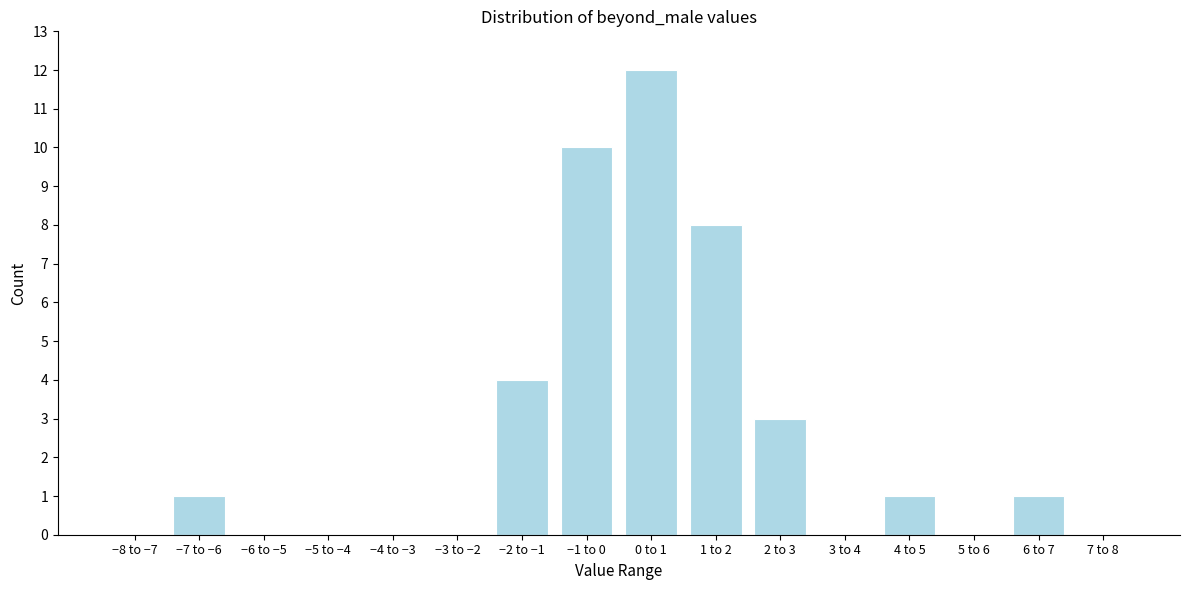

Reading left to right, list all the values displayed in this chart.

−8 to −7=0	−7 to −6=1	−6 to −5=0	−5 to −4=0	−4 to −3=0	−3 to −2=0	−2 to −1=4	−1 to 0=10	0 to 1=12	1 to 2=8	2 to 3=3	3 to 4=0	4 to 5=1	5 to 6=0	6 to 7=1	7 to 8=0